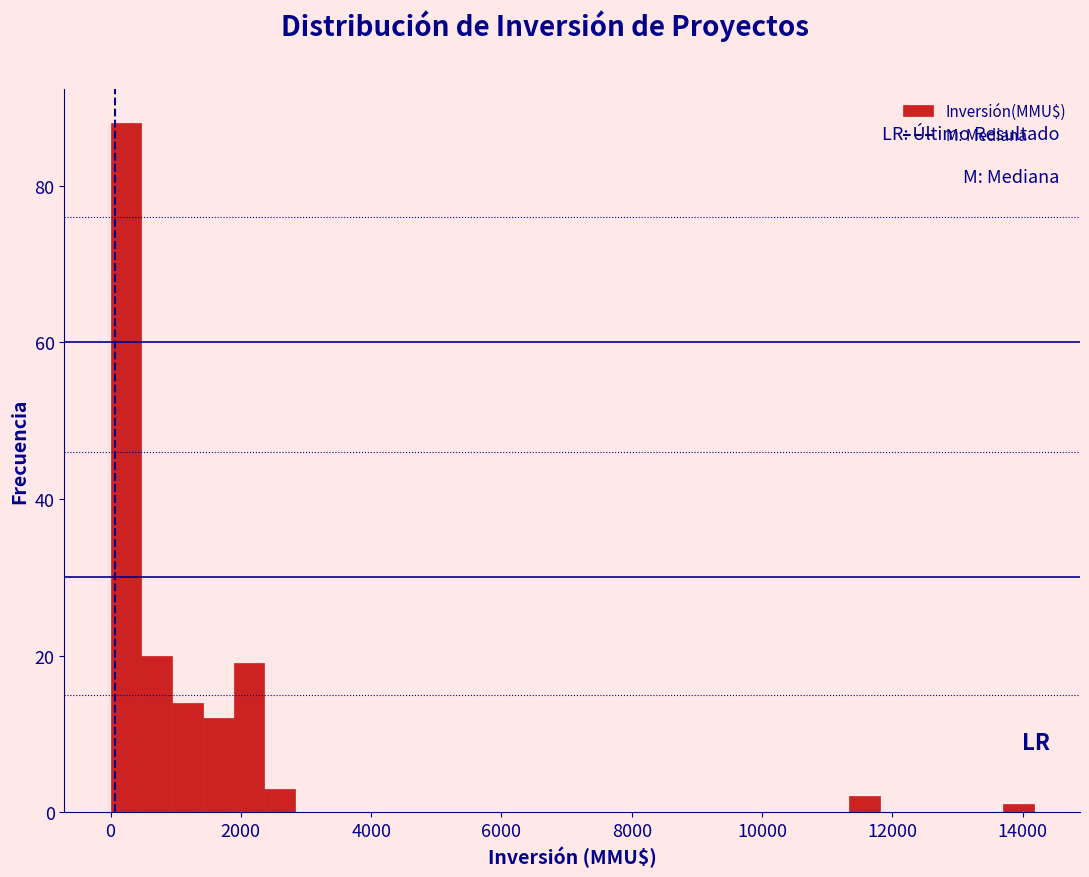

Read against the x-axis, roughly where is the centre of the tallest bar?

200